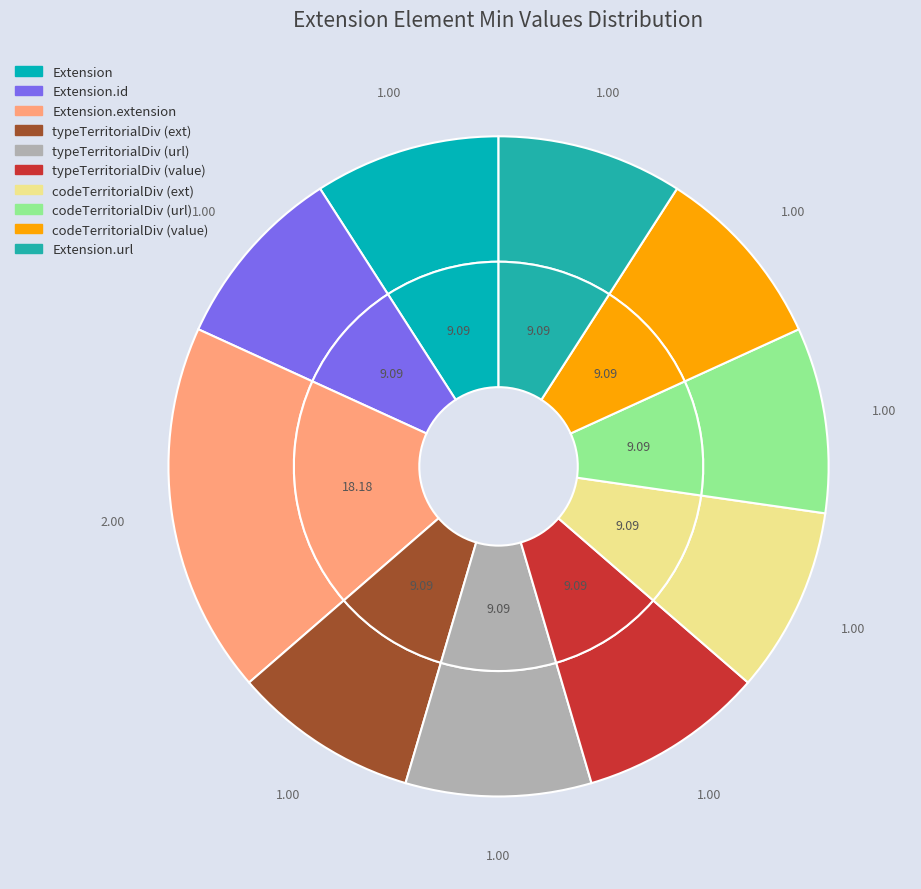

Is Extension.extension:typeTerritorialDivision (value) the majority of the pie?

No